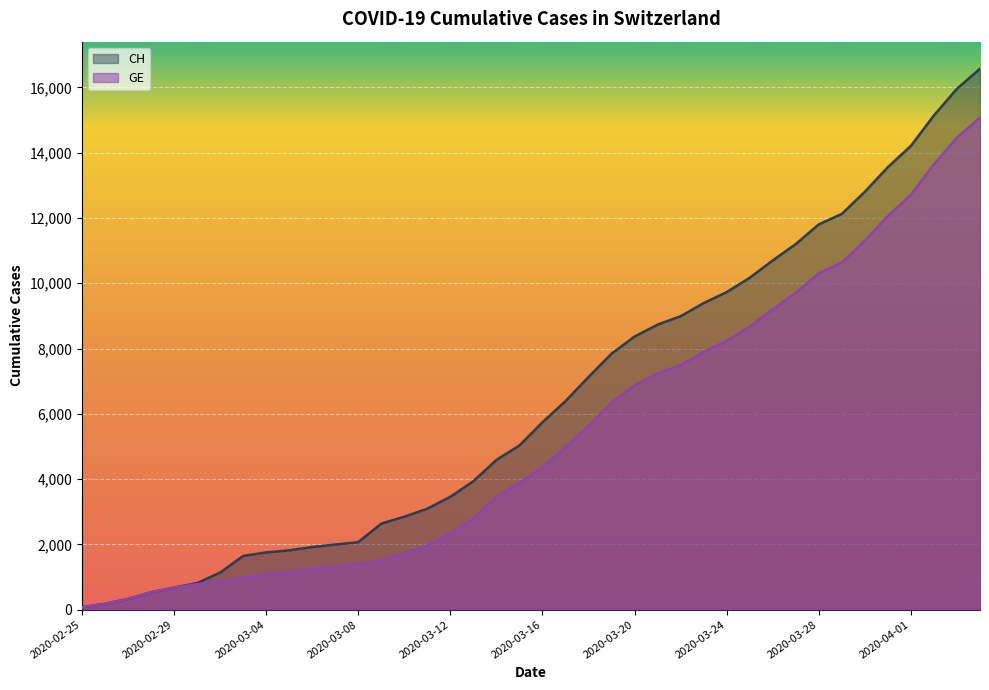

What position from the right is 2020-03-29?

7